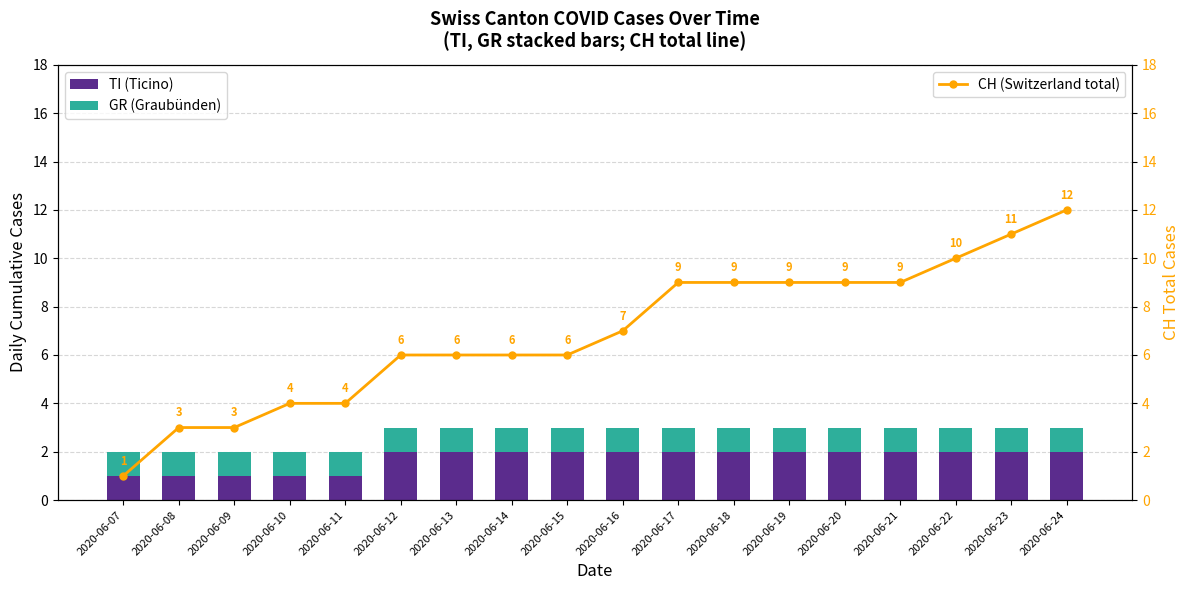

Which series has the largest total across all categories?

CH (Switzerland total)